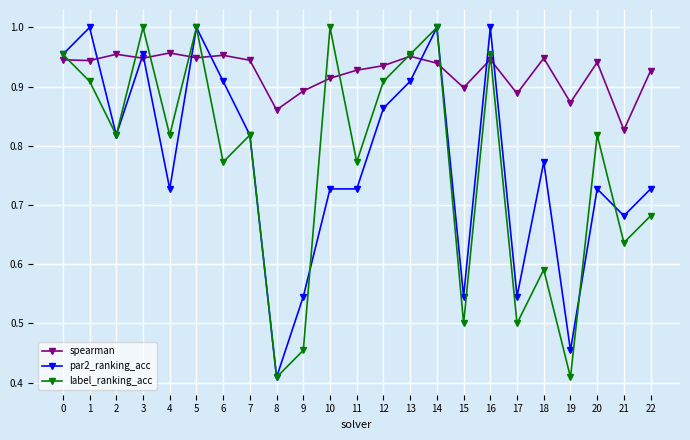

True or false: label_ranking_acc has a value of 0.2 at 22.

False